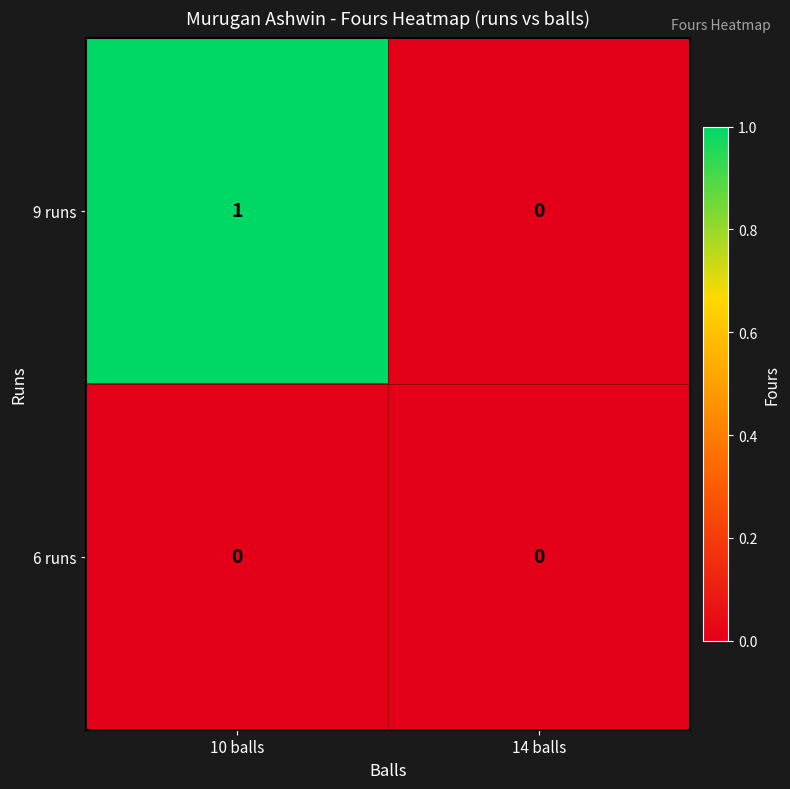

Reading right to left, list all the values displayed in this chart.

9 runs: 0	1
6 runs: 0	0